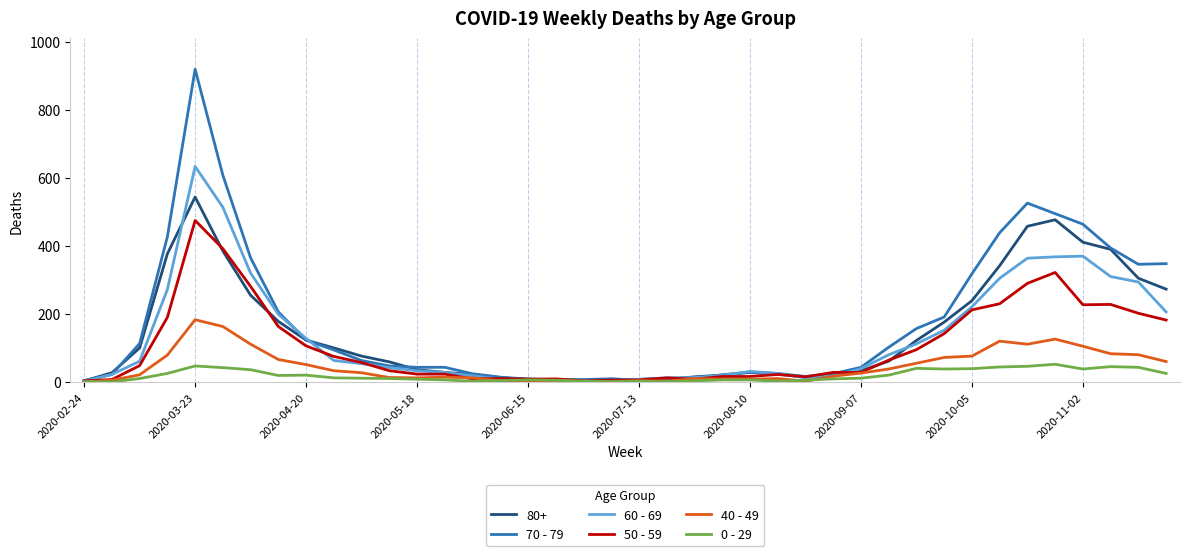

What is the difference between the maximum and minimum values in the 0 - 29 series?

52